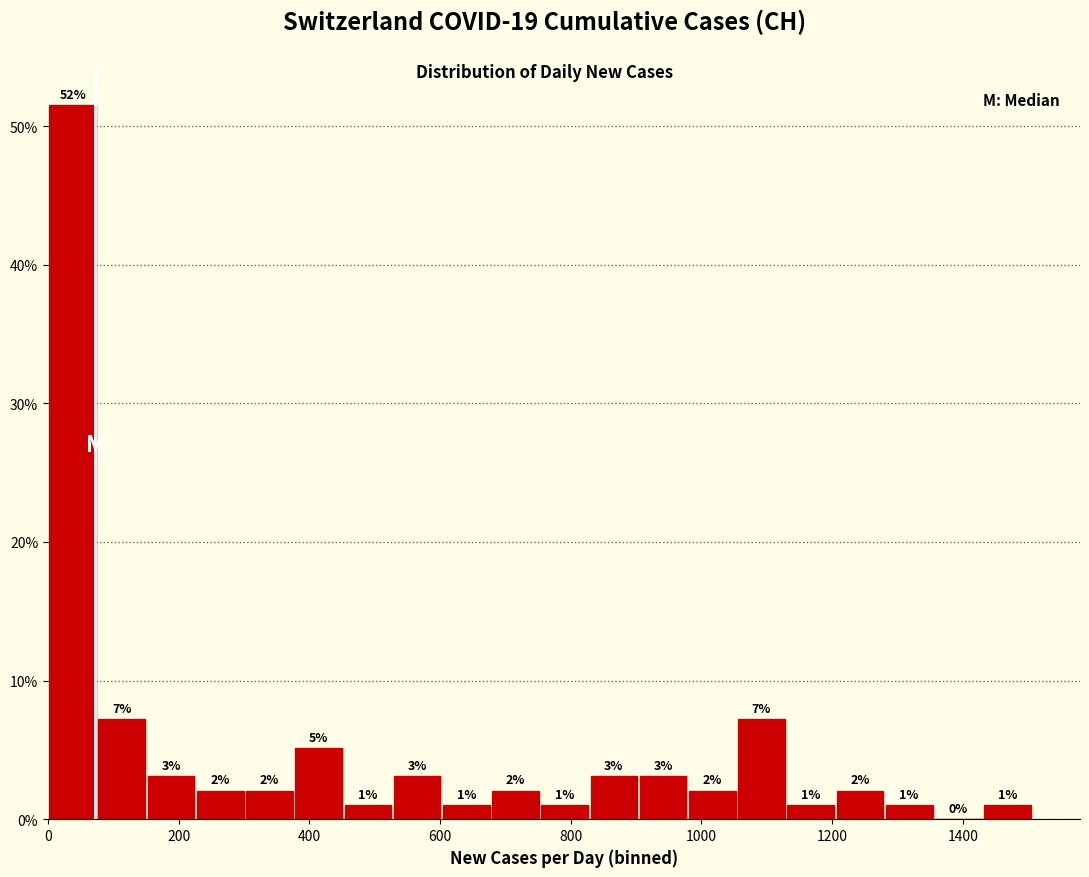

Read against the x-axis, roughly where is the centre of the tallest bar?

40